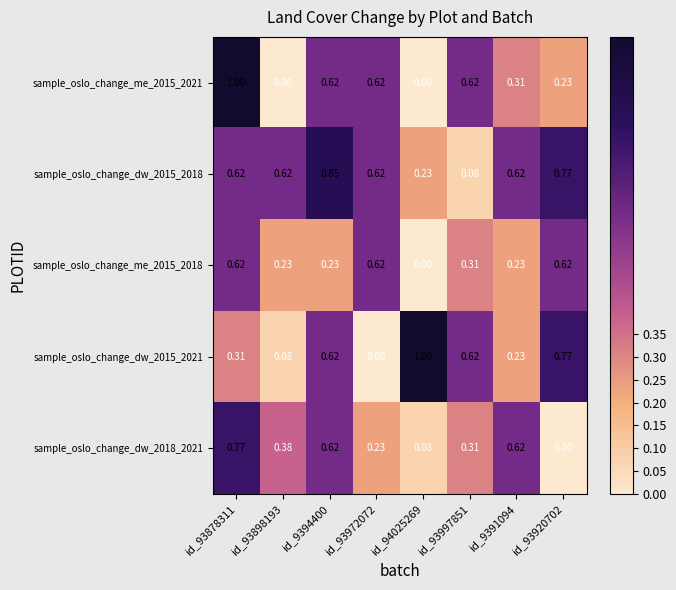

How many values in the sample_oslo_change_me_2015_2021 series exceed 0?

6